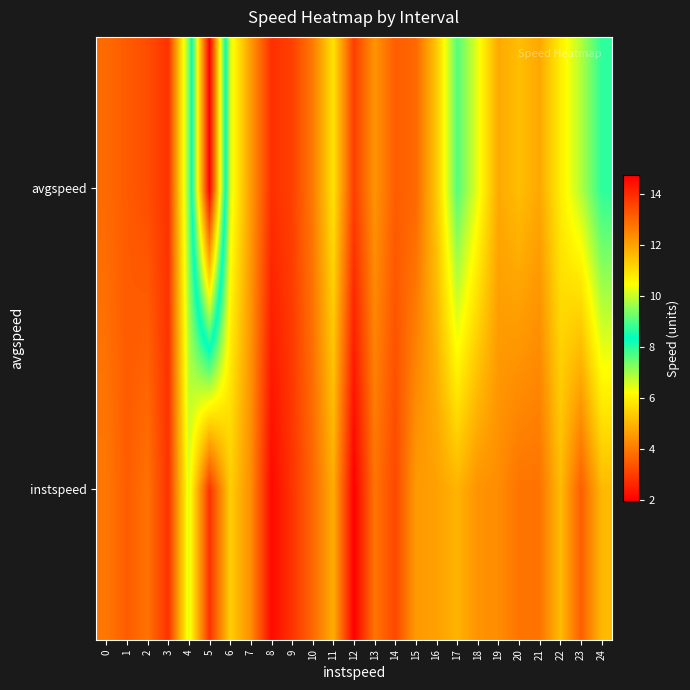

Rank the series by their average value, from lowest to highest.

avgspeed, instspeed